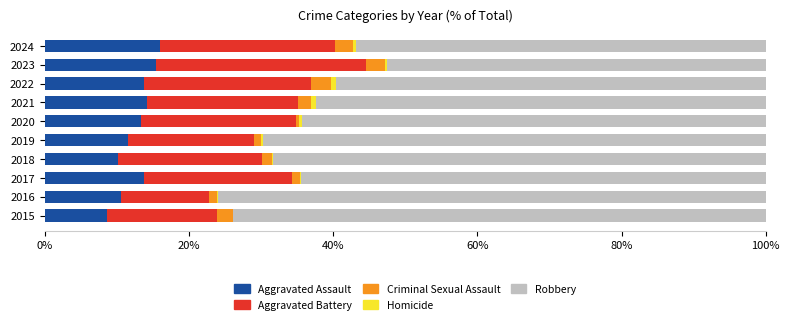

The value of Aggravated Assault at 2022 is 13.8. True or false?

True